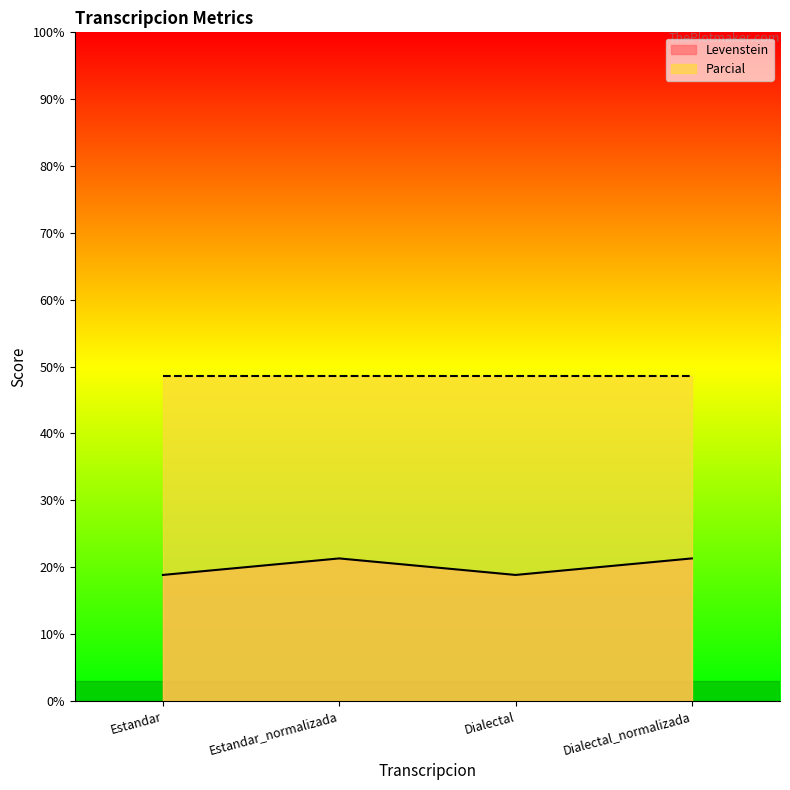

What is the ratio of the value at Estandar to the value at Dialectal?

1.0